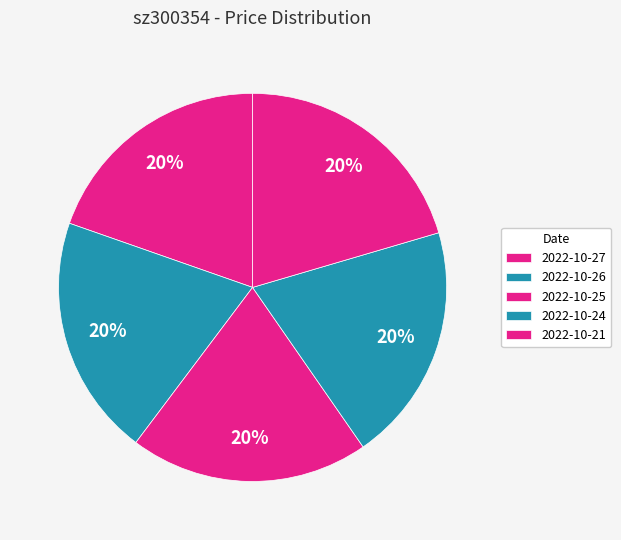

What percentage is the 2022-10-26 slice, to the nearest percent?

20%